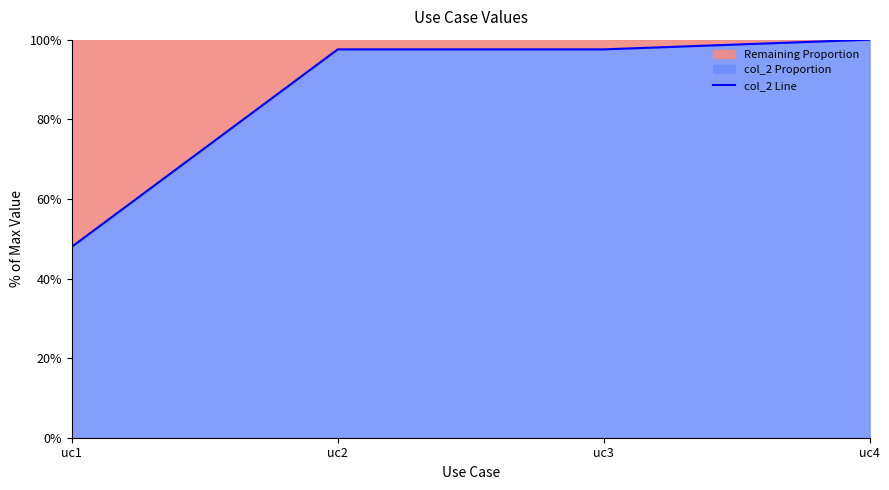

List the labels in order of value, largest first.

uc4, uc2, uc3, uc1